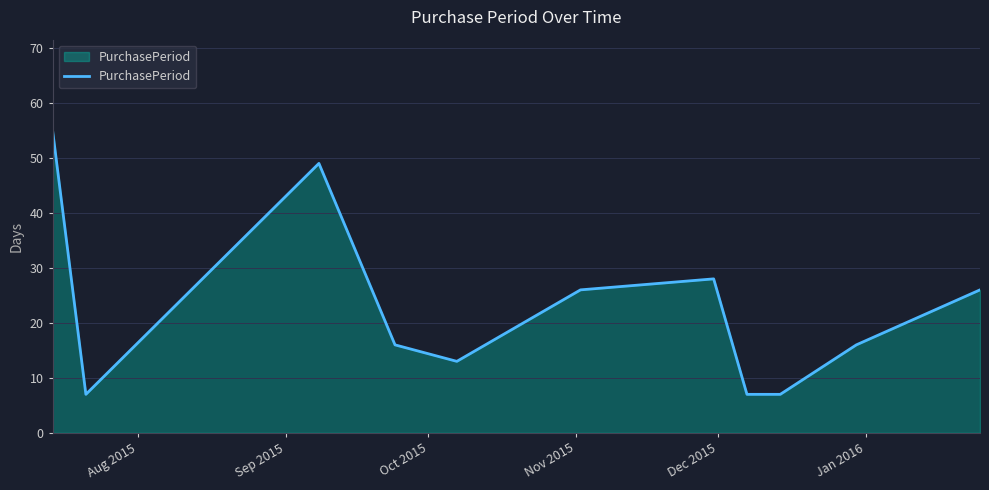

What is the minimum value shown in the chart?

7